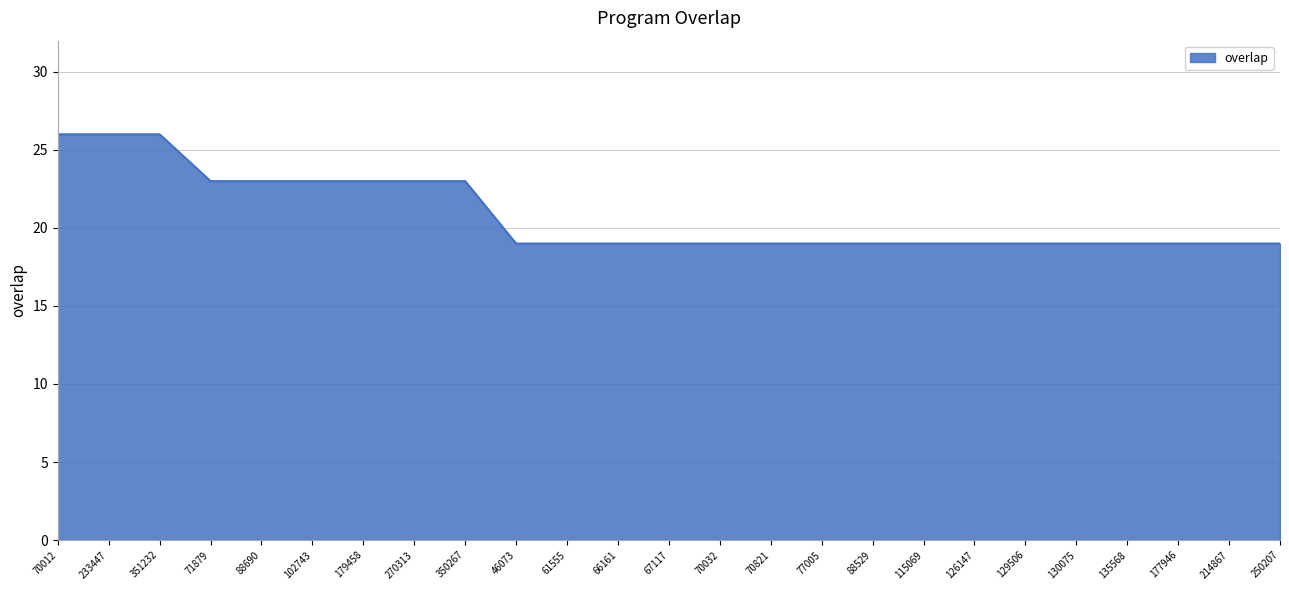

True or false: the data shows 19 at 77005.

True